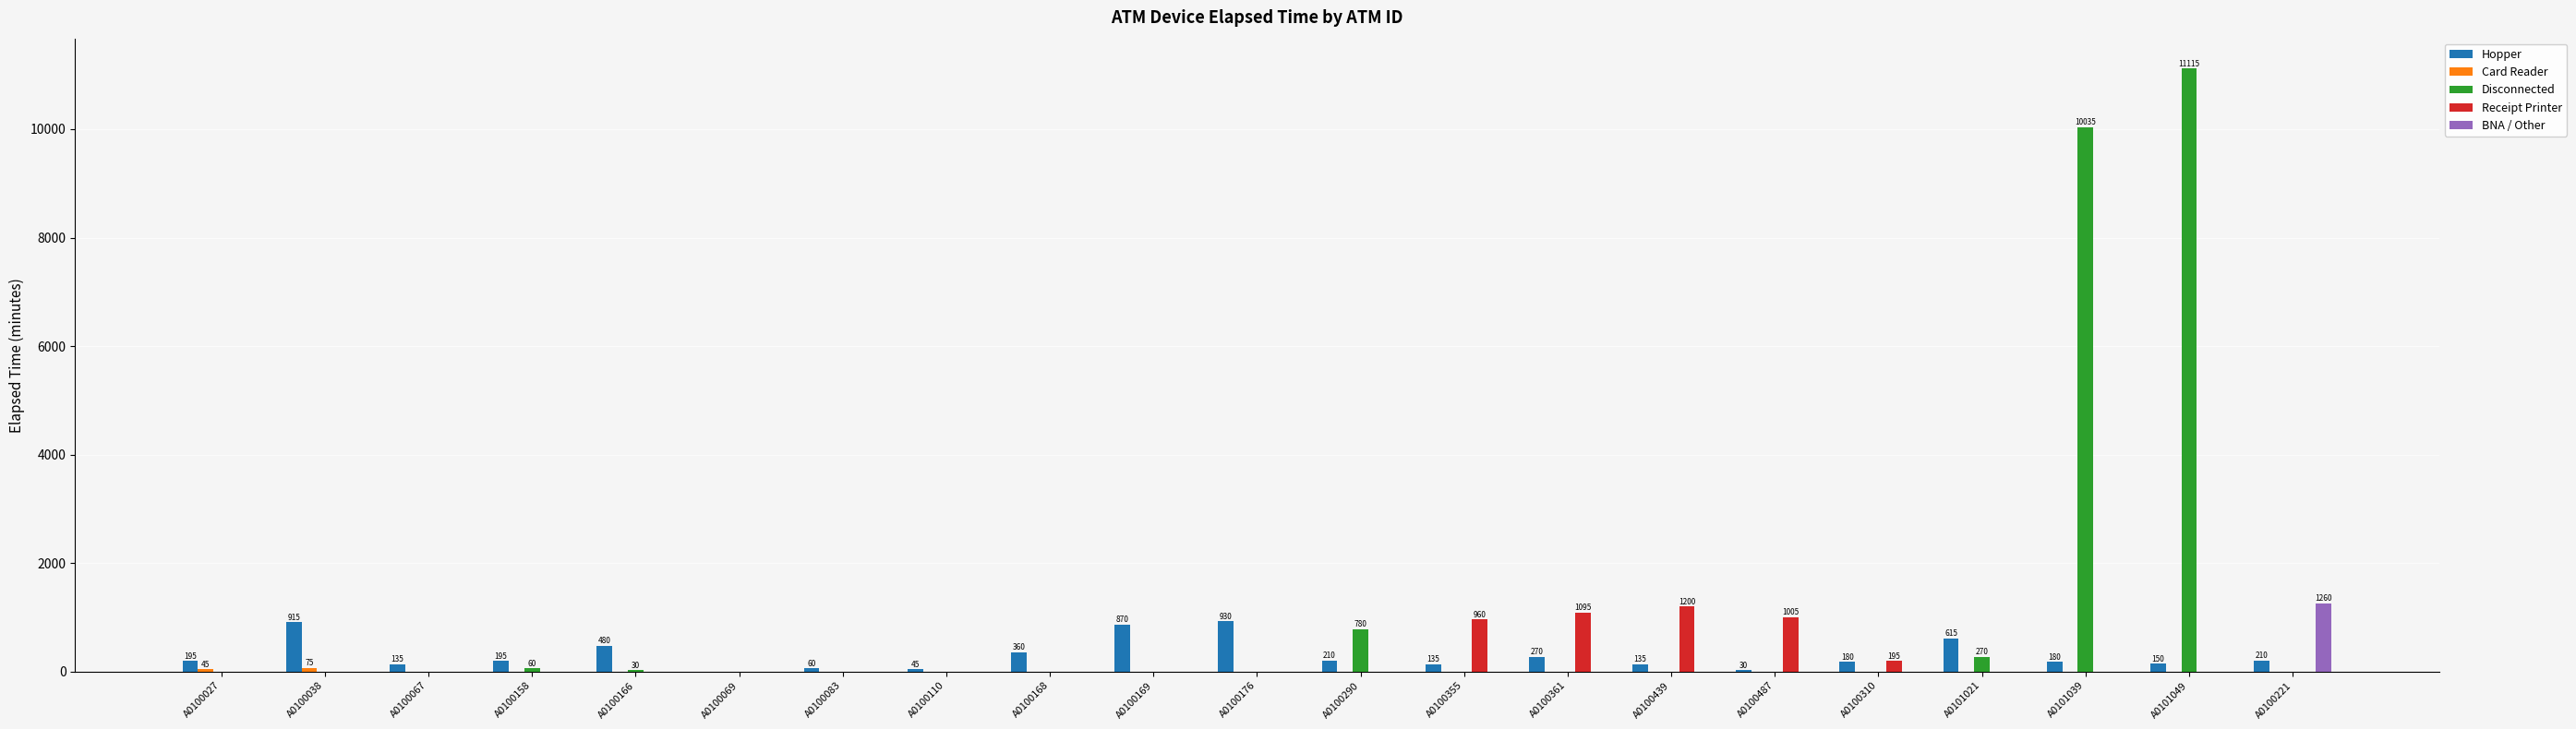

What is the greatest value displayed?

11115